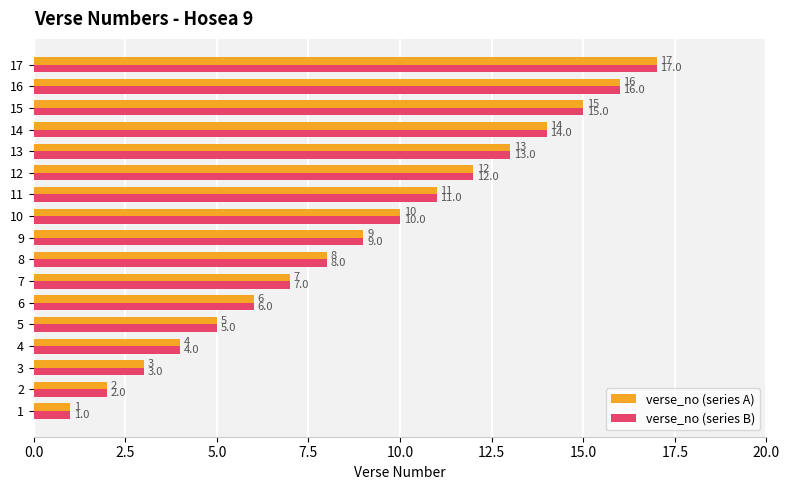

What is the difference between the maximum and minimum values in the verse_no (series B) series?

16